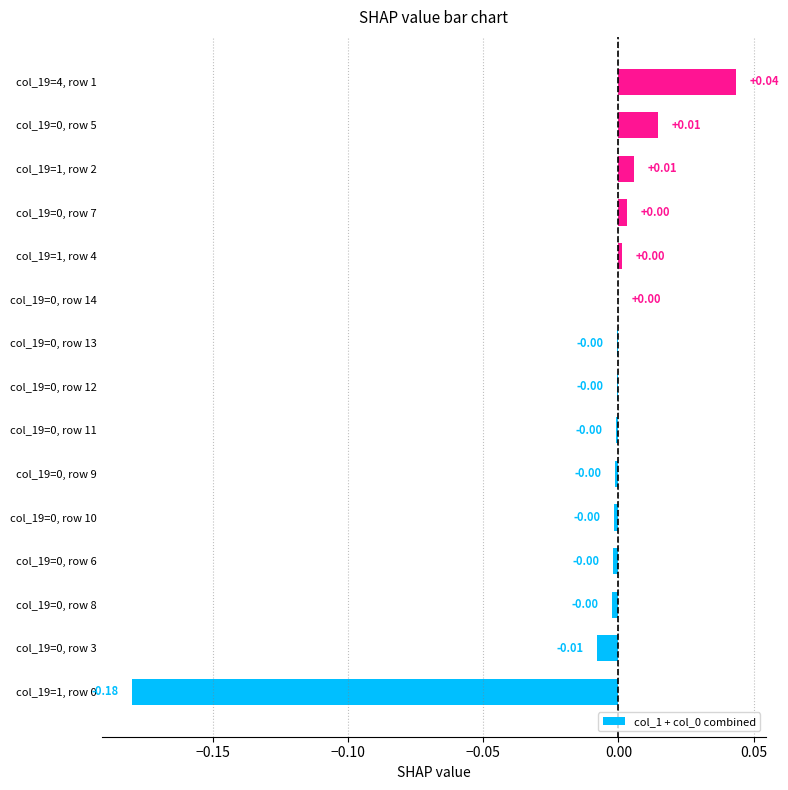

Which has a higher value, col_19=0, row 10 or col_19=4, row 1?

col_19=4, row 1